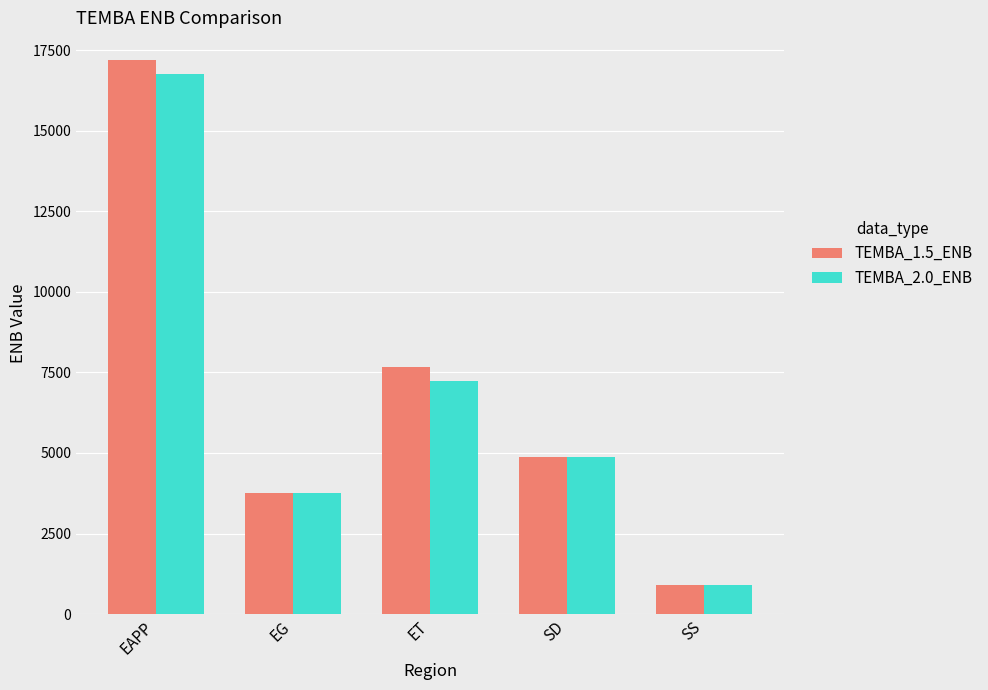

At which label does TEMBA_1.5_ENB first exceed 4871?

EAPP